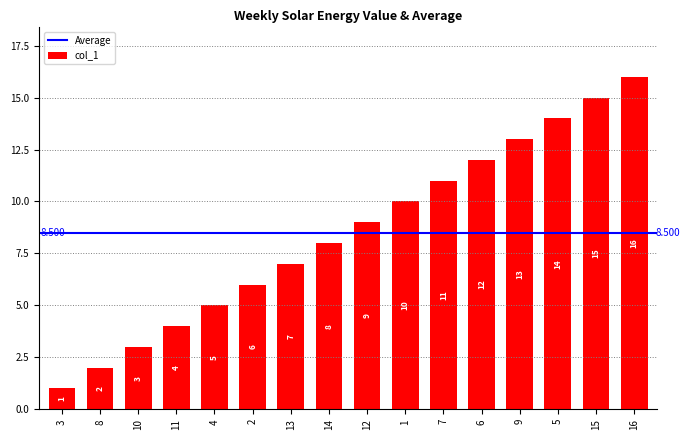

What is the sum of all values?

136